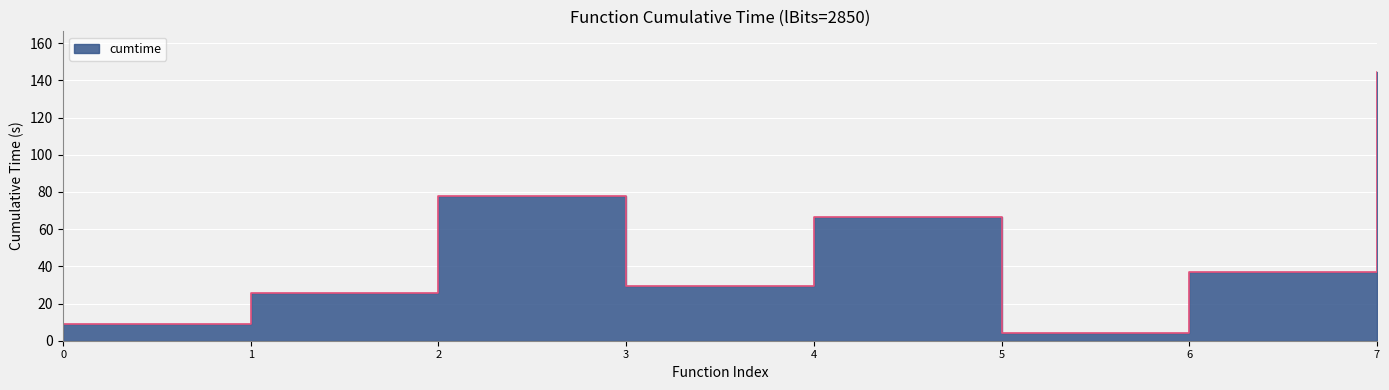

What is the greatest value displayed?

144.7